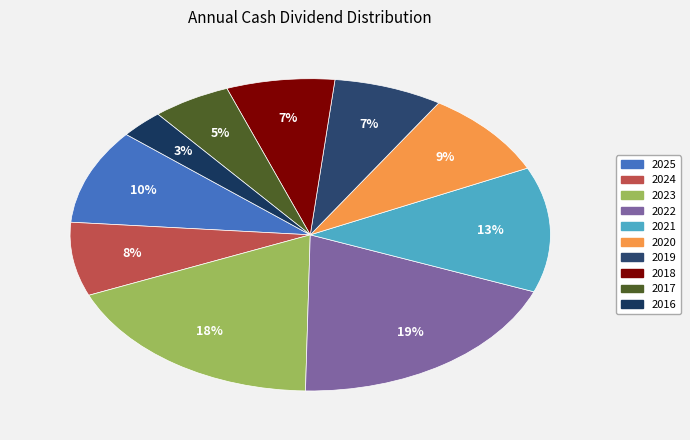

Between 2021 and 2023, which is larger?

2023